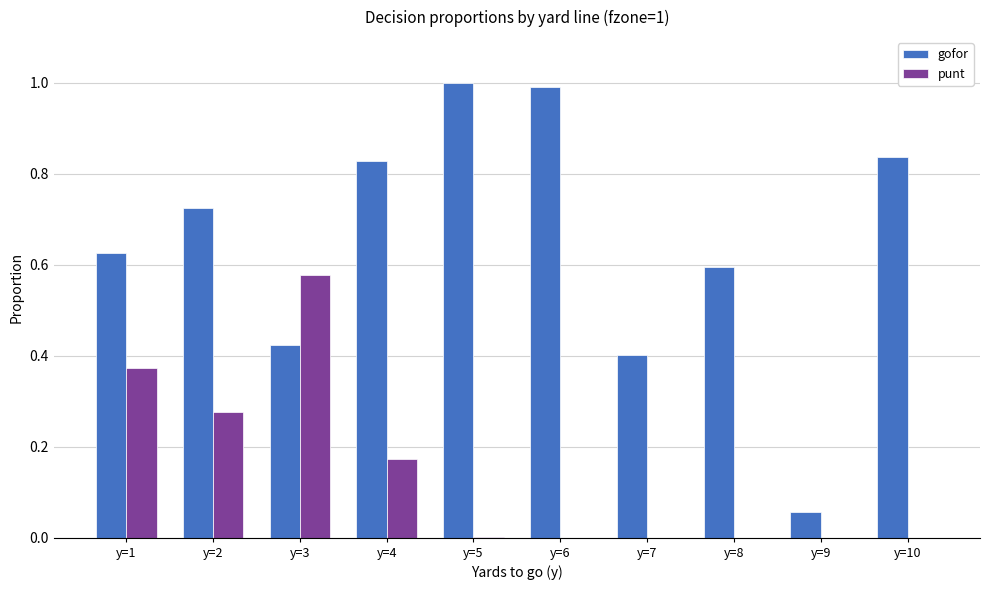

What is the sum of all gofor values?

6.5